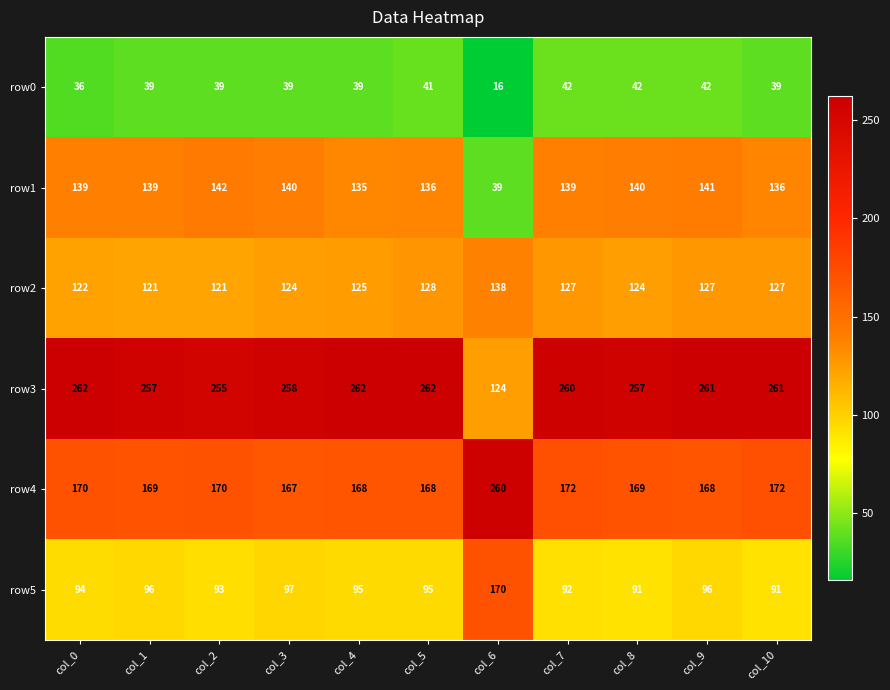

At col_4, list the series in order from largest to smallest.

row3, row4, row1, row2, row5, row0